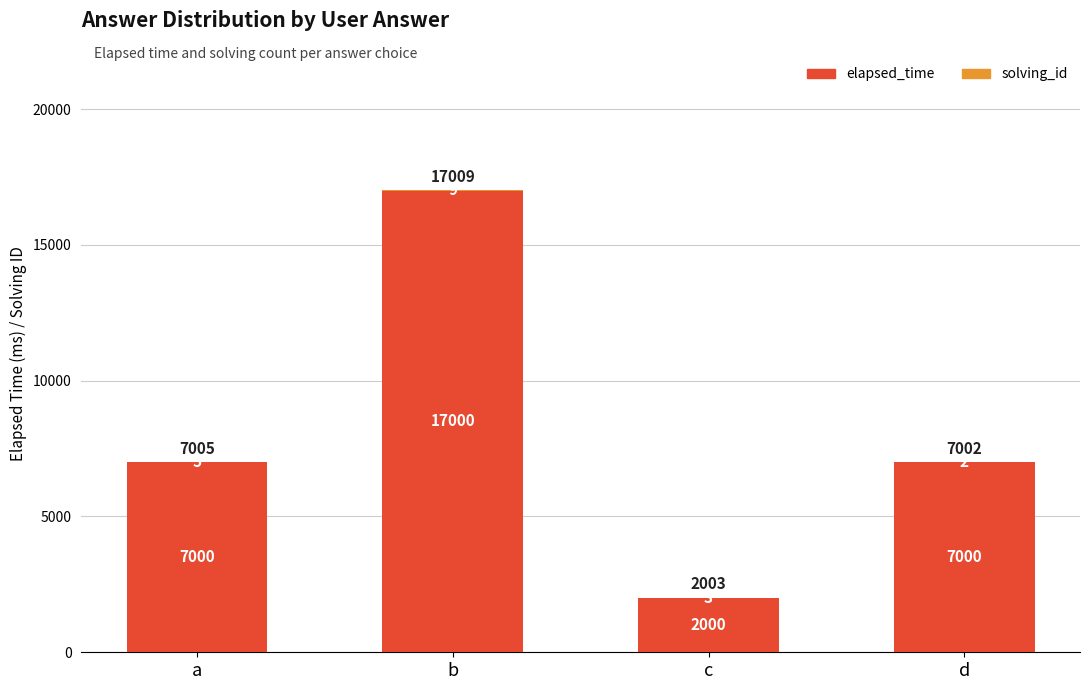

How many elapsed_time values are between 7000 and 17000?

3